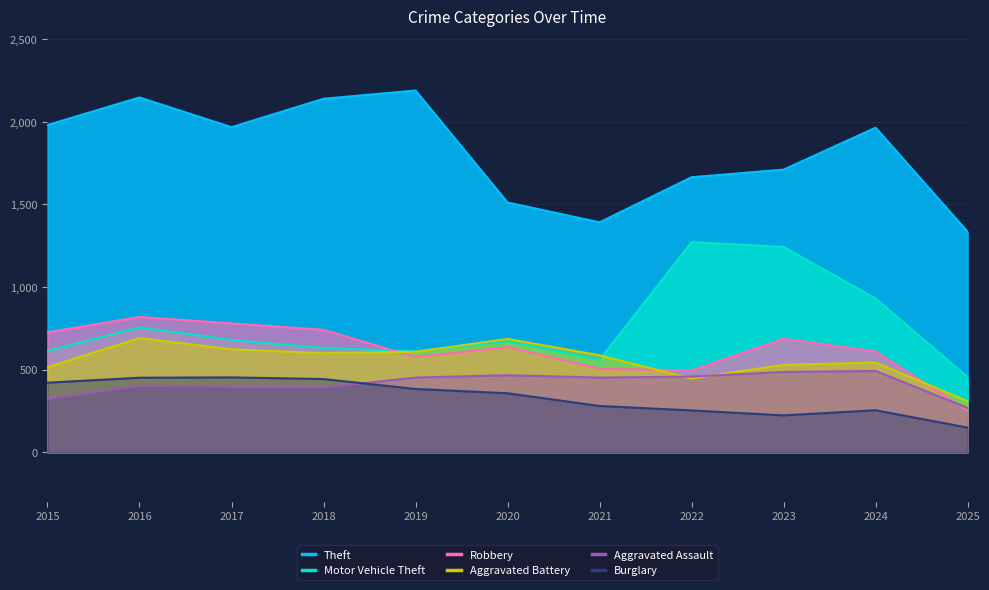

What are all the series names shown in the legend?

Theft, Motor Vehicle Theft, Robbery, Aggravated Battery, Aggravated Assault, Burglary